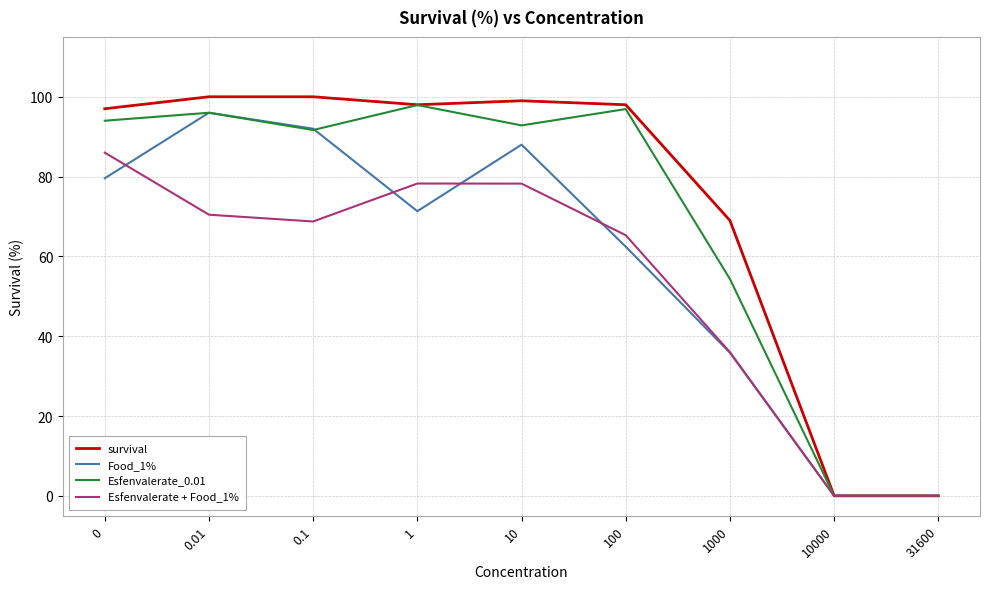

Which series has the largest total across all categories?

survival